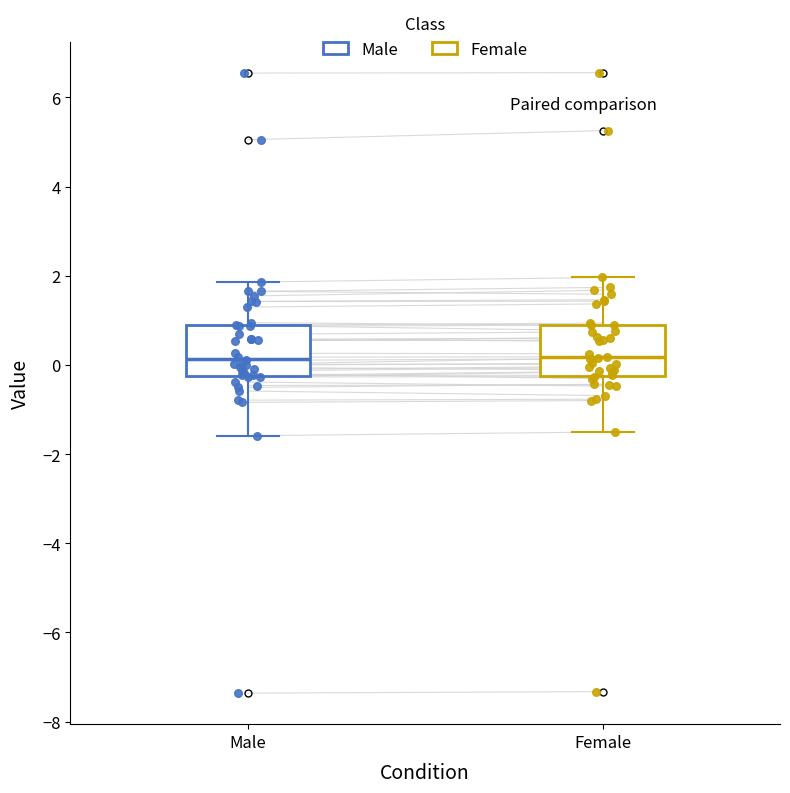

Reading left to right, transcribe this box plot: for each box, give where its median line is, the range the box spans, and where its two whiskers end, as read against the y-axis. The values are not printed on the chart, so give them approximately, as read against the axis.

Male: median 0.2, box -0.2 to 1.0, whiskers -1.6 to 1.8
Female: median 0.2, box -0.2 to 1.0, whiskers -1.6 to 2.0